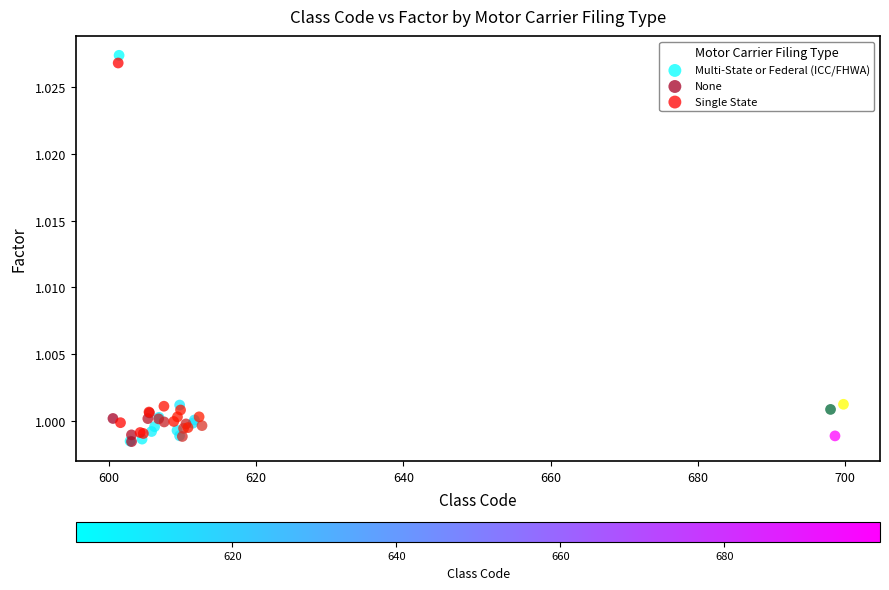

Which series has the largest Y range (max minus min)?

Multi-State or Federal (ICC/FHWA)